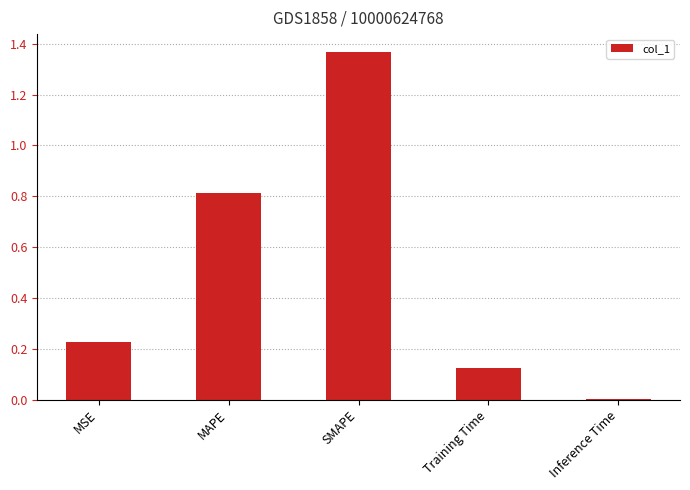

What is the sum of all values?

2.5